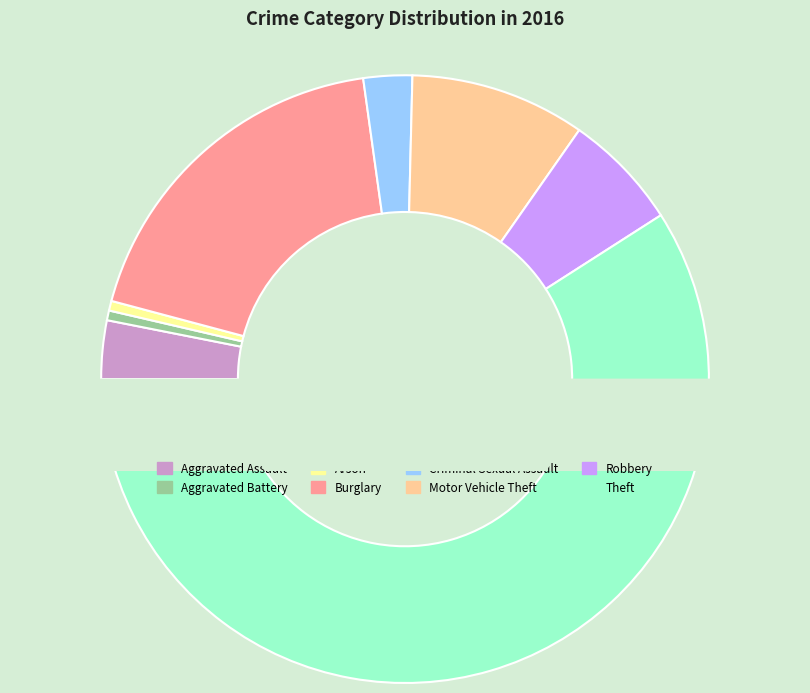

Do Aggravated Assault and Theft together represent more than half of the pie?

Yes